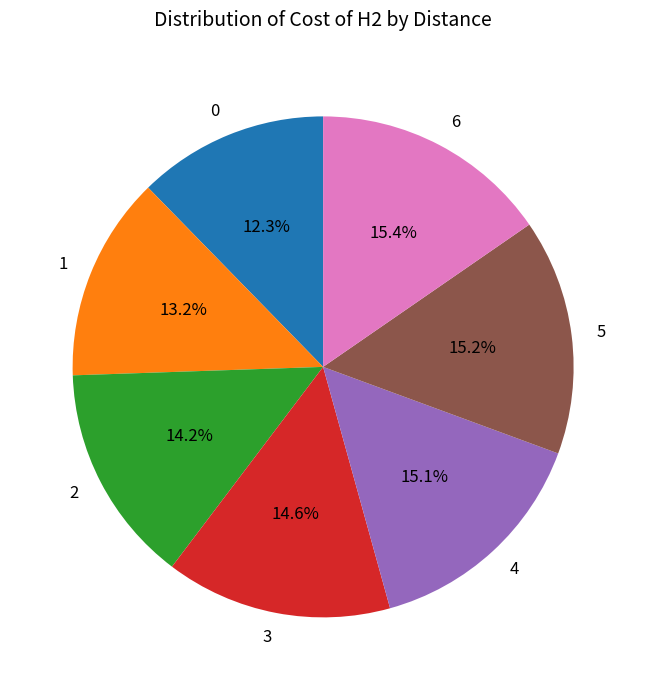

True or false: 1 accounts for 13% of the total.

True